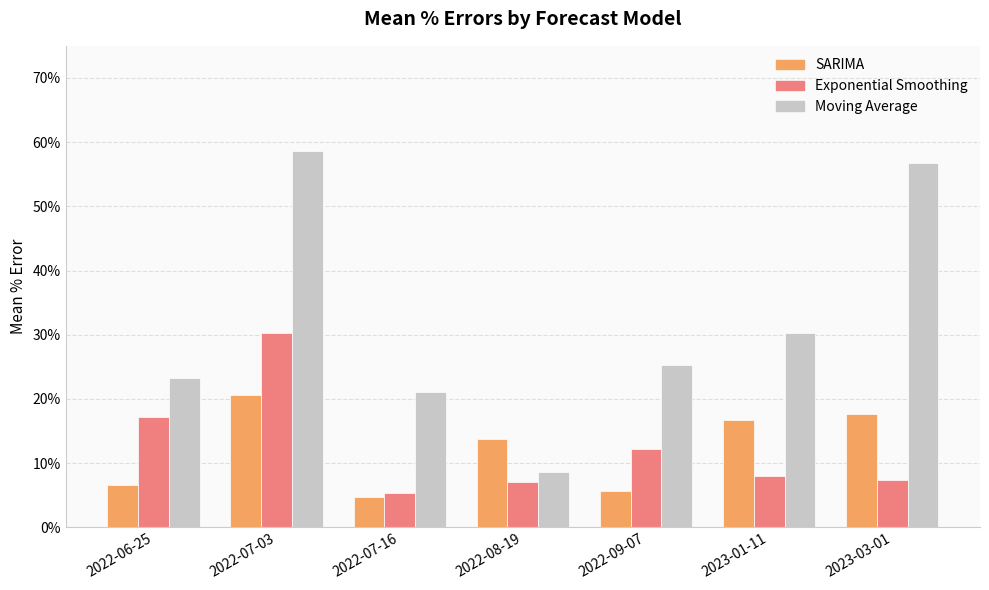

What is the label of the 1st bar from the right?

2023-03-01